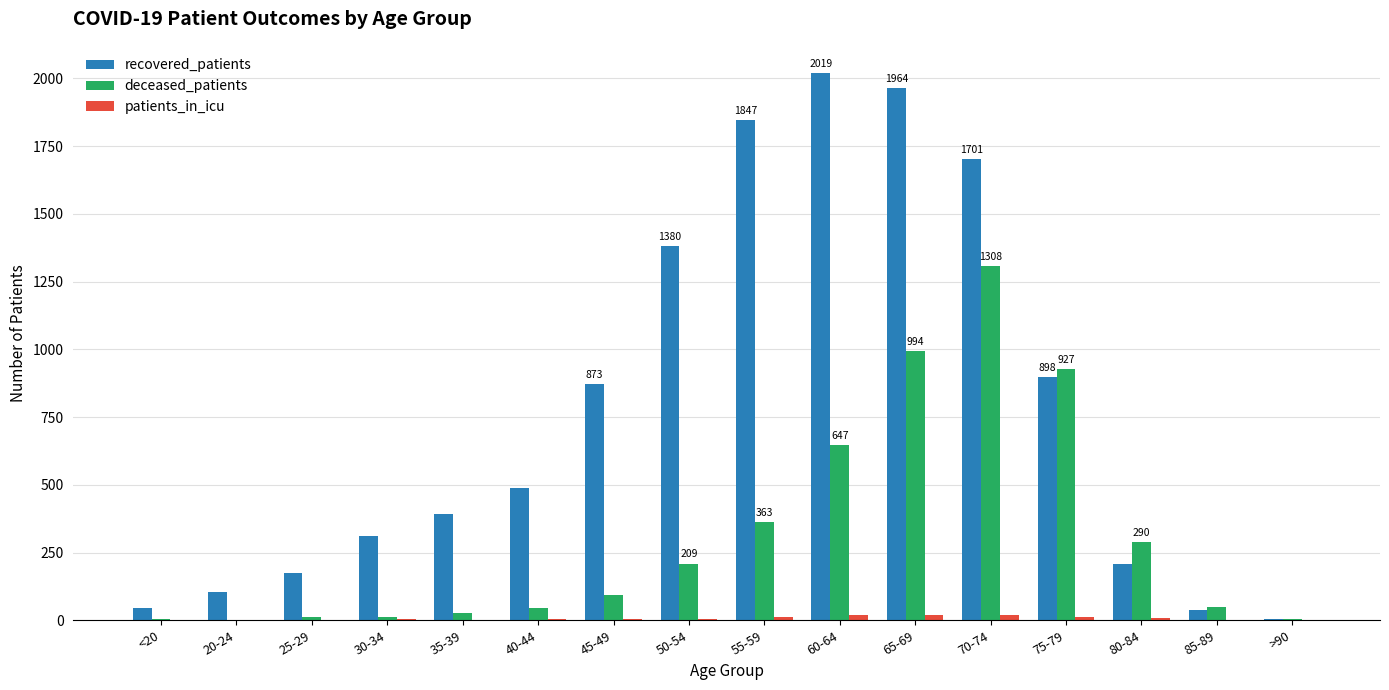

Which series has the largest total across all categories?

recovered_patients